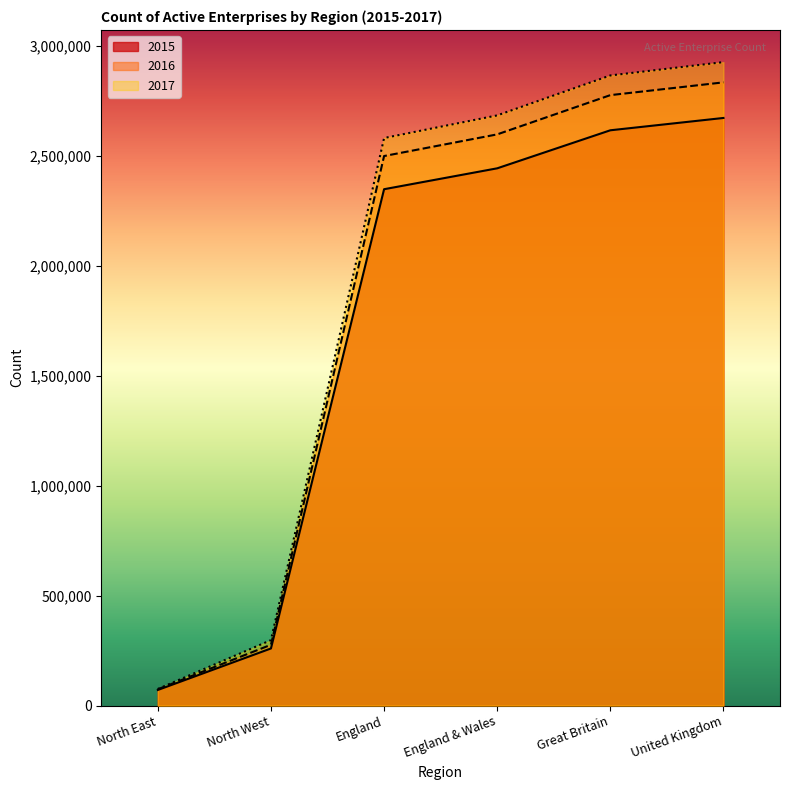

At which label does 2015 reach its peak?

United Kingdom